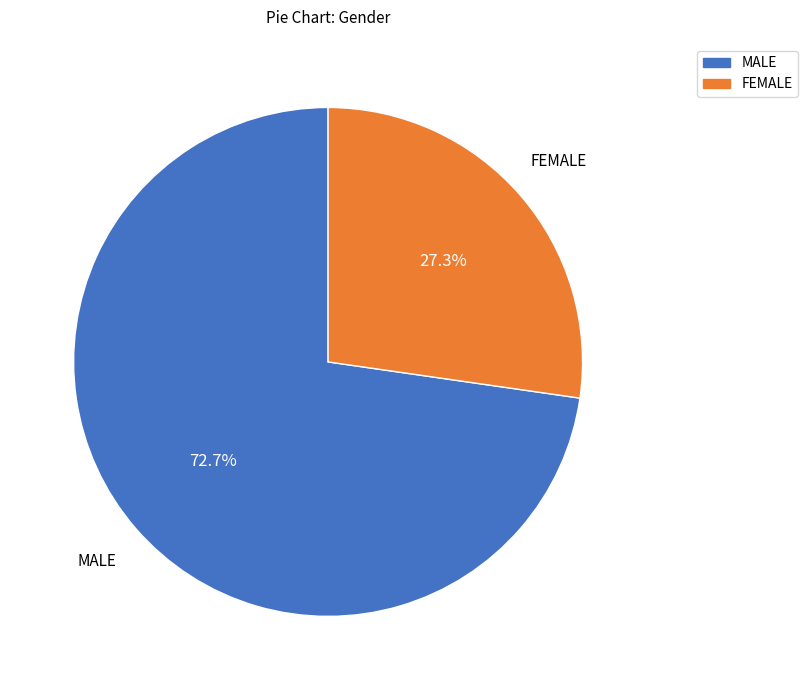

Is there any slice that represents more than half of the pie?

Yes